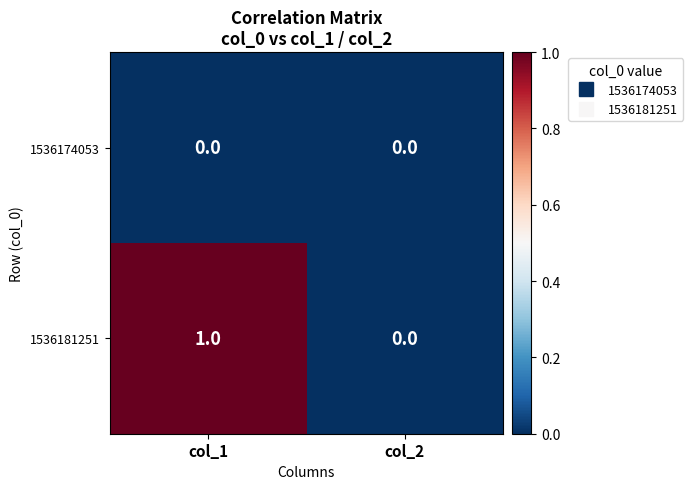

How many data points does each series have?

2